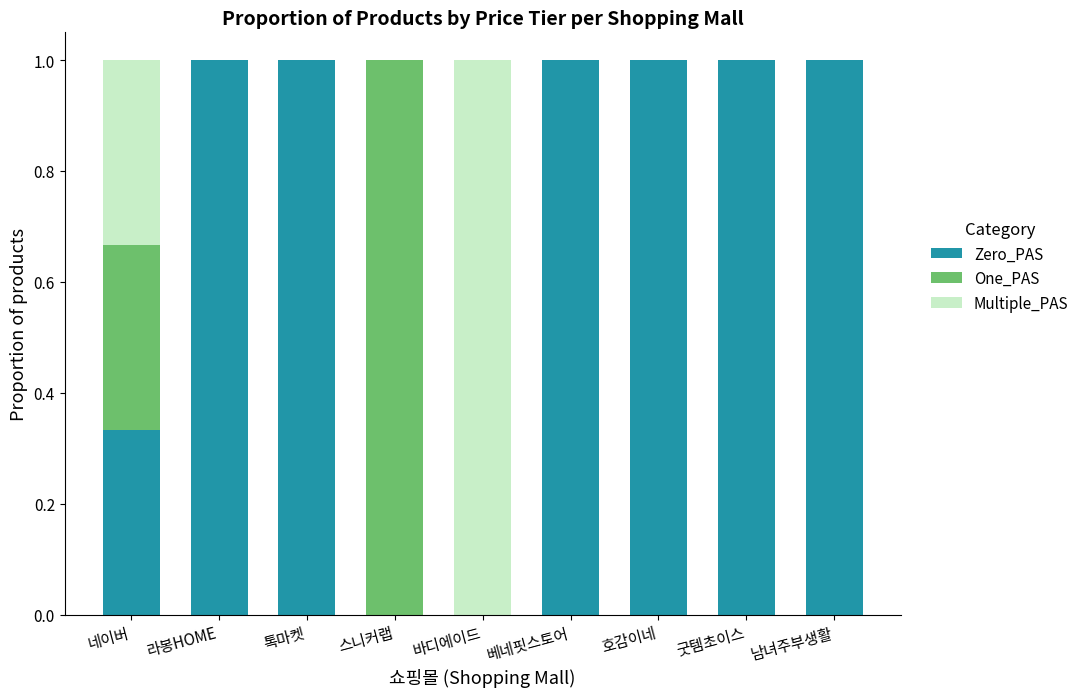

What is the highest value of the Zero_PAS series?

1.0